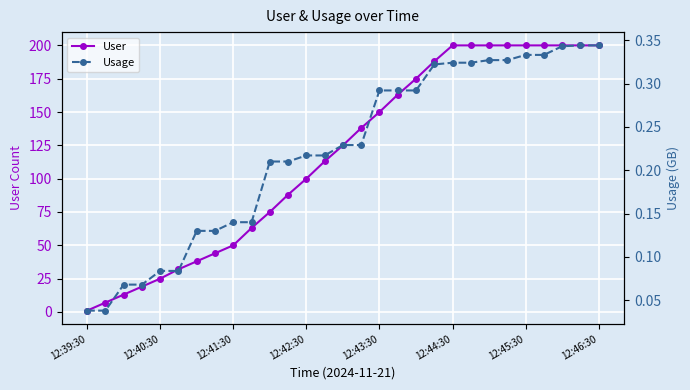

What is the difference between the maximum and minimum values in the Usage series?

0.3